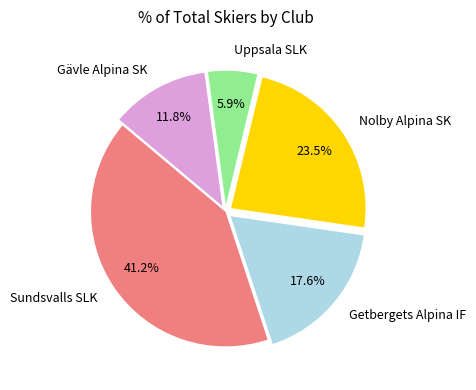

How much of the chart is everything except Nolby Alpina SK?

76.5%